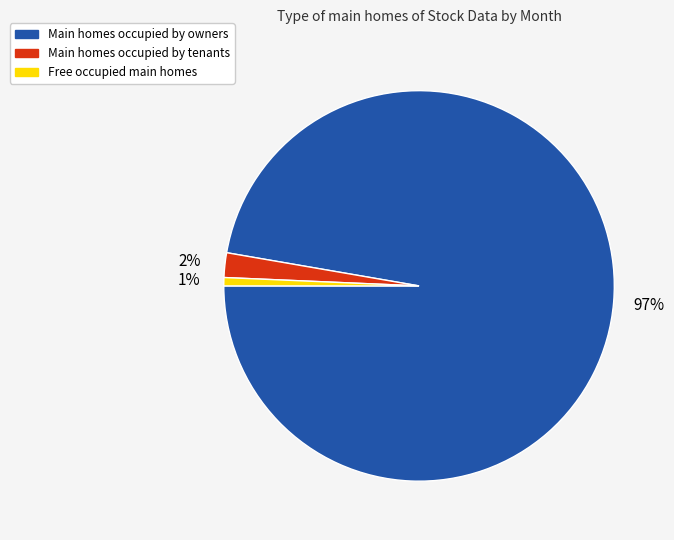

To the nearest percent, what is the average slice percentage?

33%